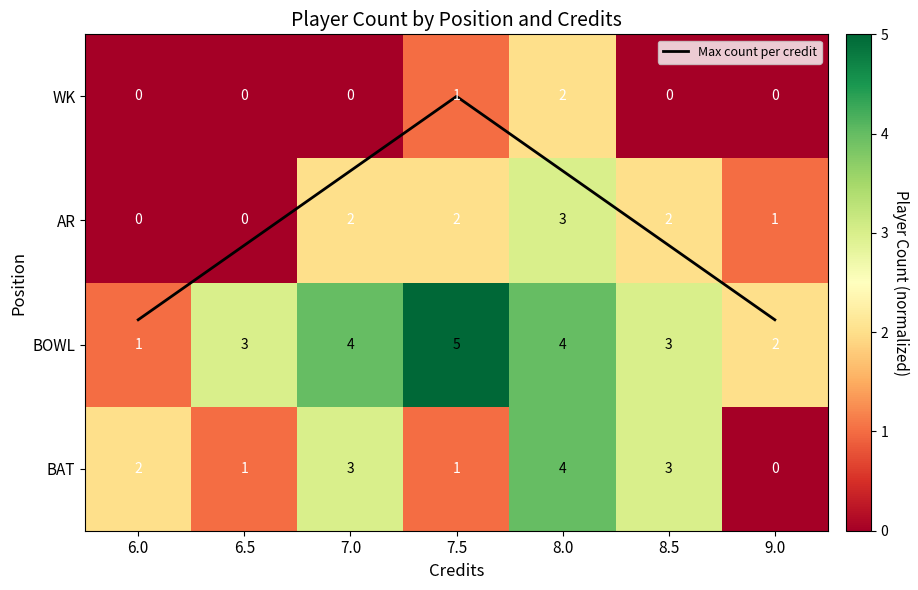

How many categories are shown in the chart?

7